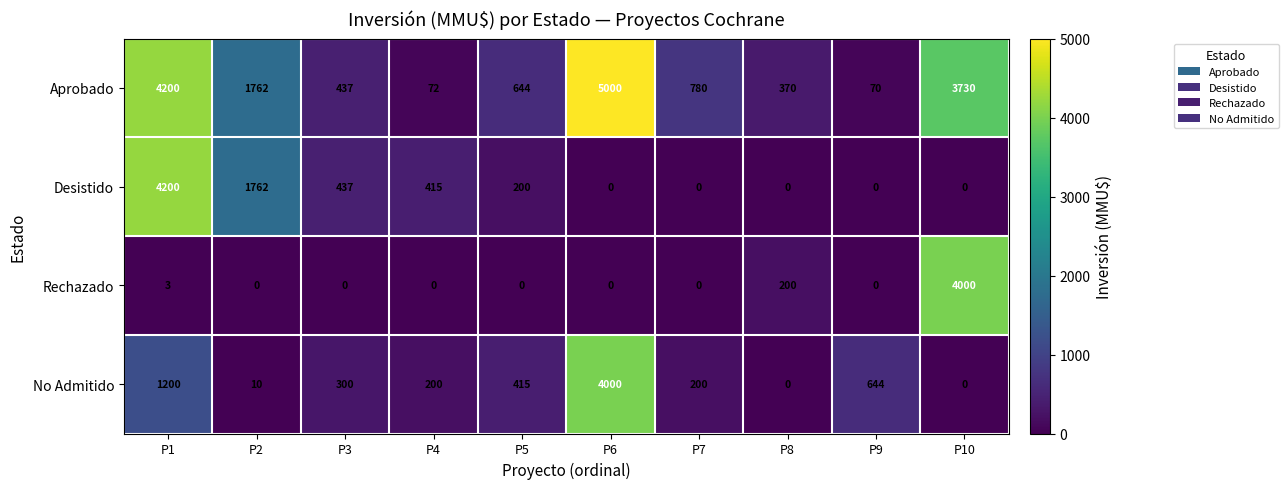

True or false: Aprobado has a value of 437 at P3.

True